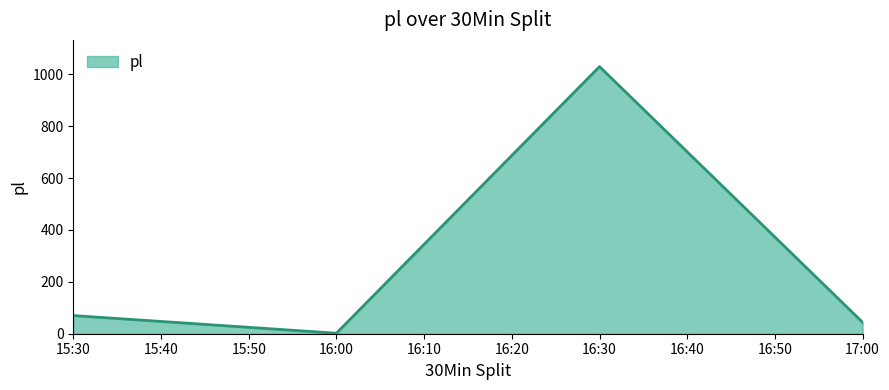

Approximately how many times larger is the value at 15:30 compared to 17:00?

1.6